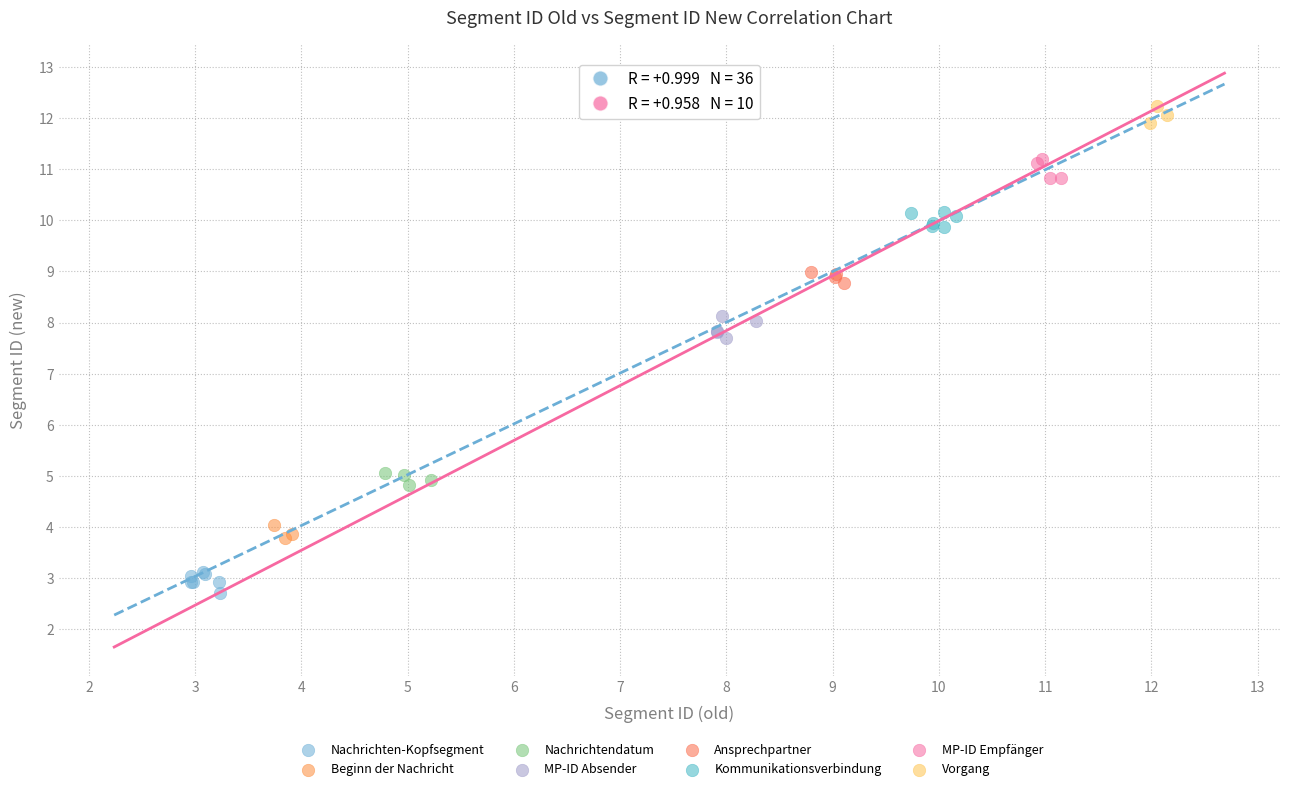

Which series reaches the minimum Y coordinate?

Nachrichten-Kopfsegment